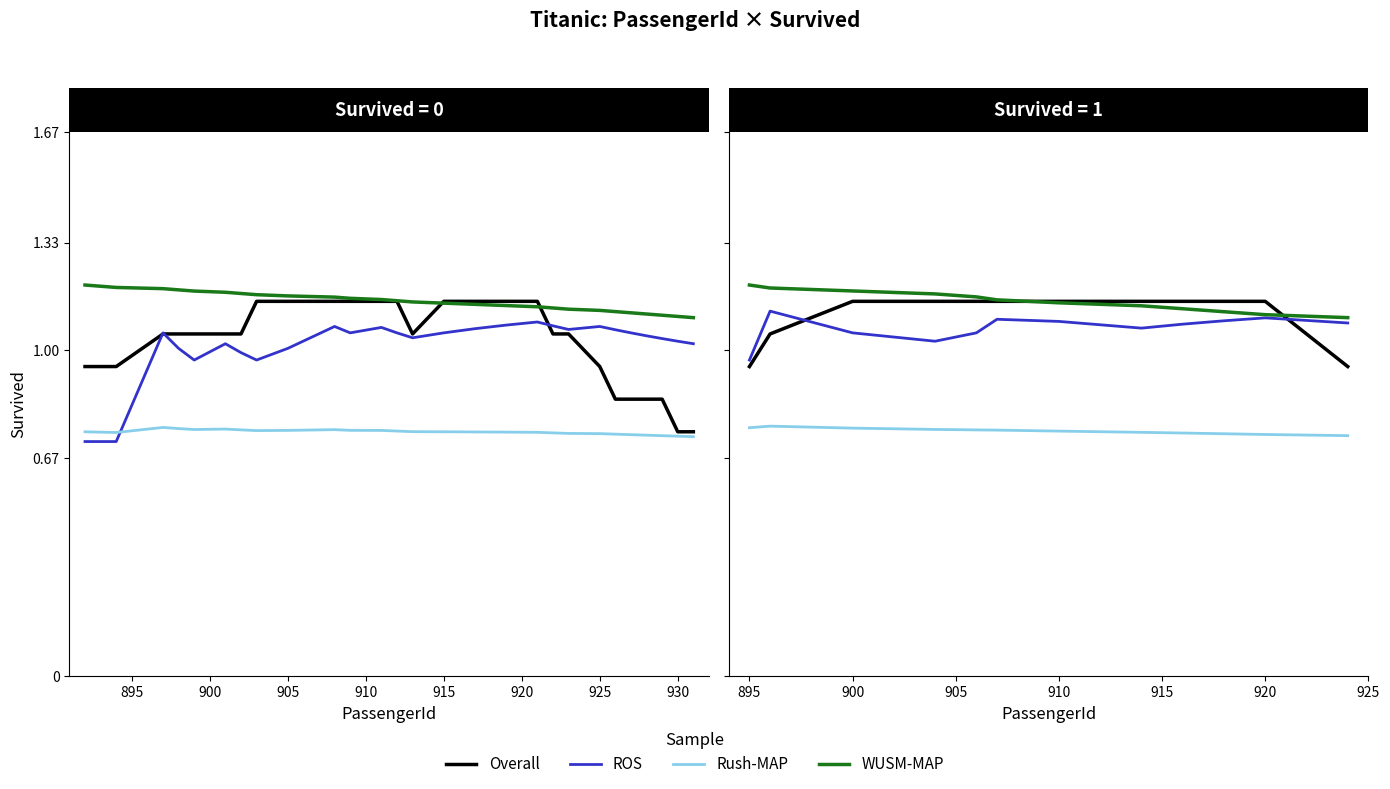

The value of Overall at 890 is 1.3. True or false?

False